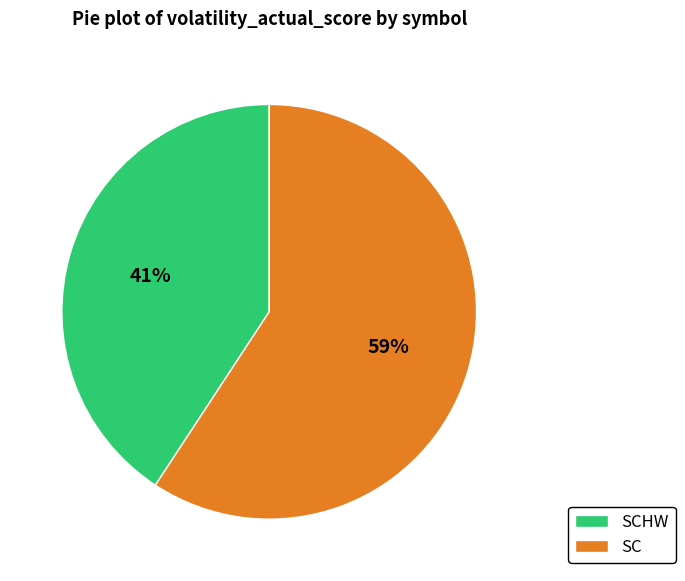

Which has a higher value, SC or SCHW?

SC